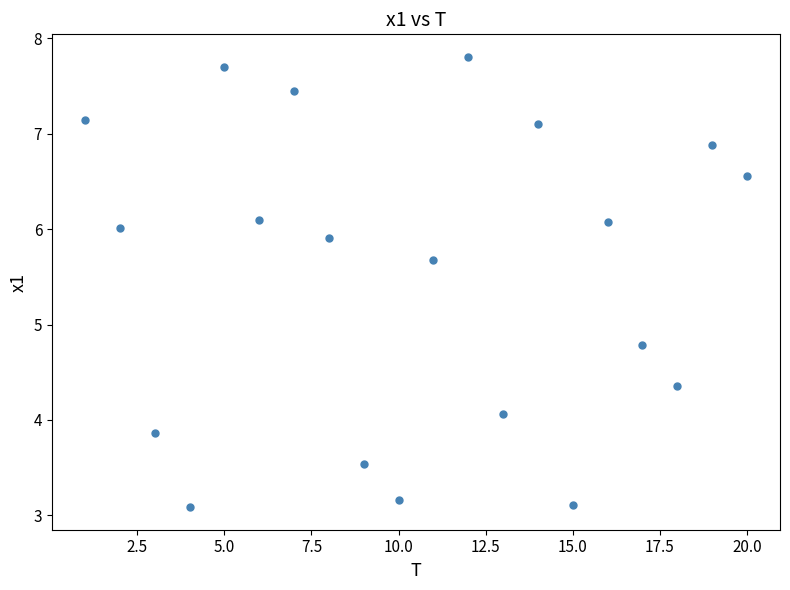

What Y value in the scatter plot is closest to 5?

4.8